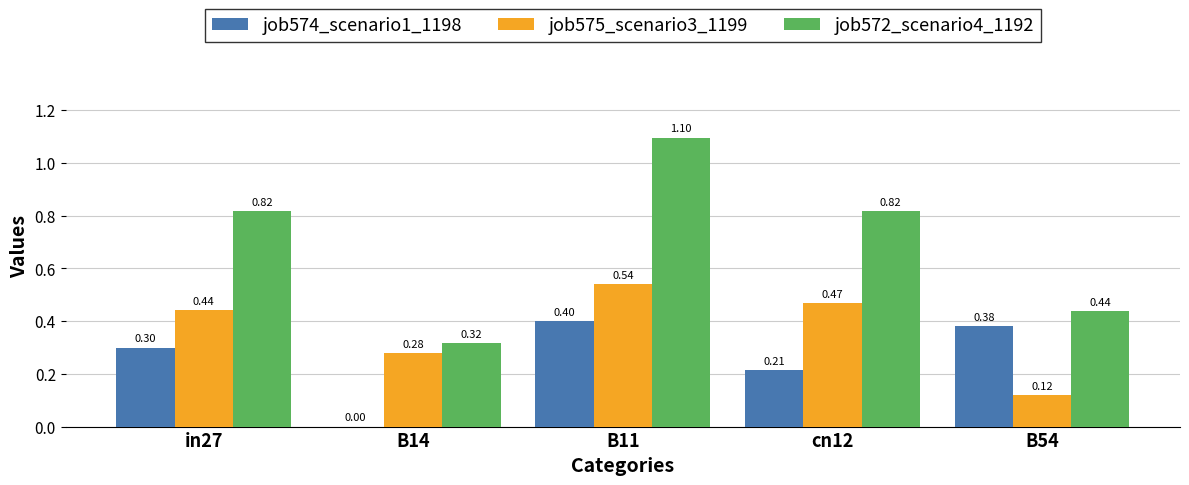

What is the sum of the job572_scenario4_1192 values at B54 and in27?

1.3